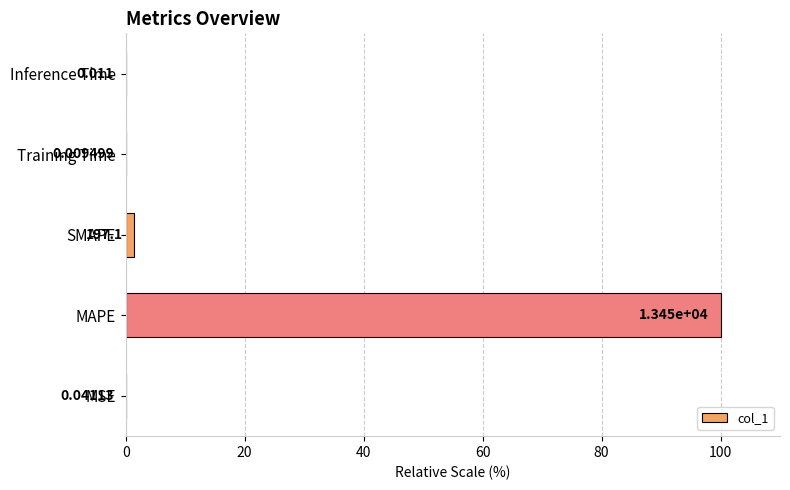

At which category does the chart reach its peak across all series?

MAPE